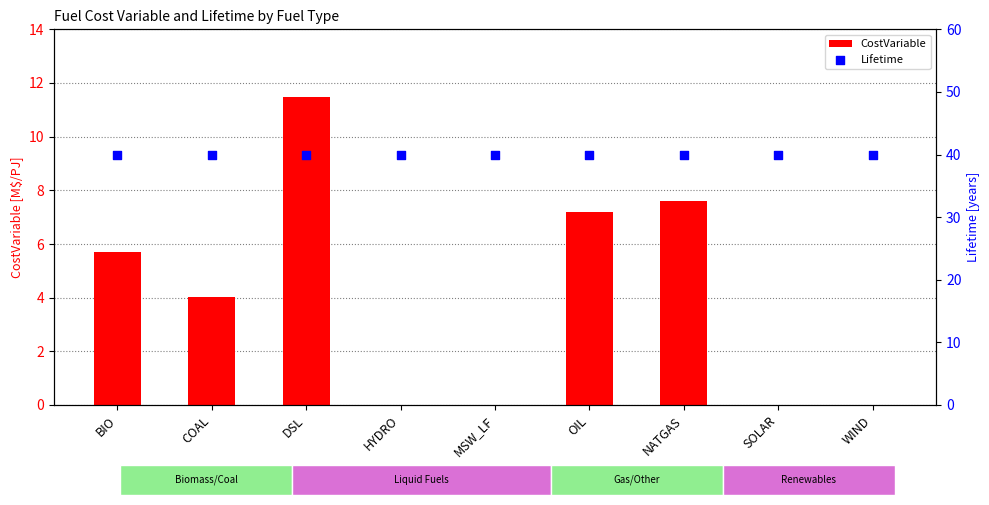

At how many categories does at least one series exceed 8?

9